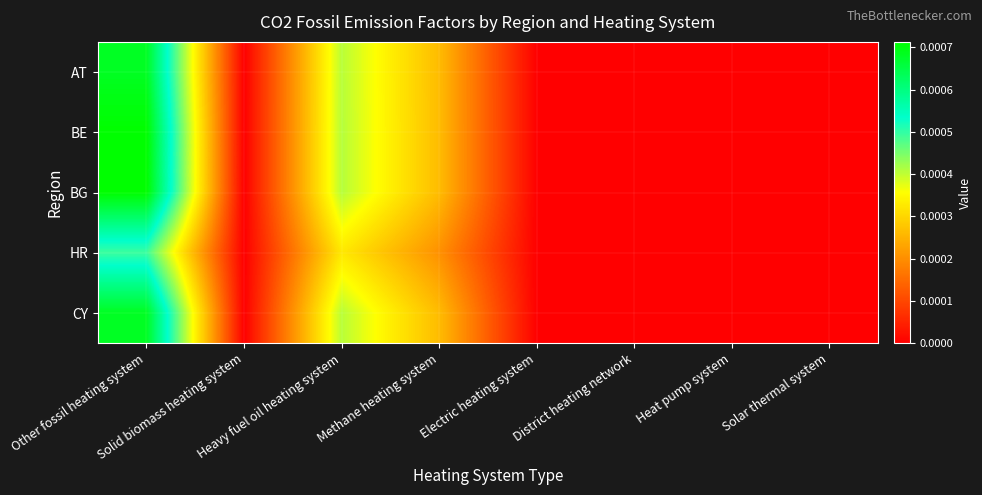

Rank the series by their maximum value, from lowest to highest.

HR, AT, CY, BE, BG